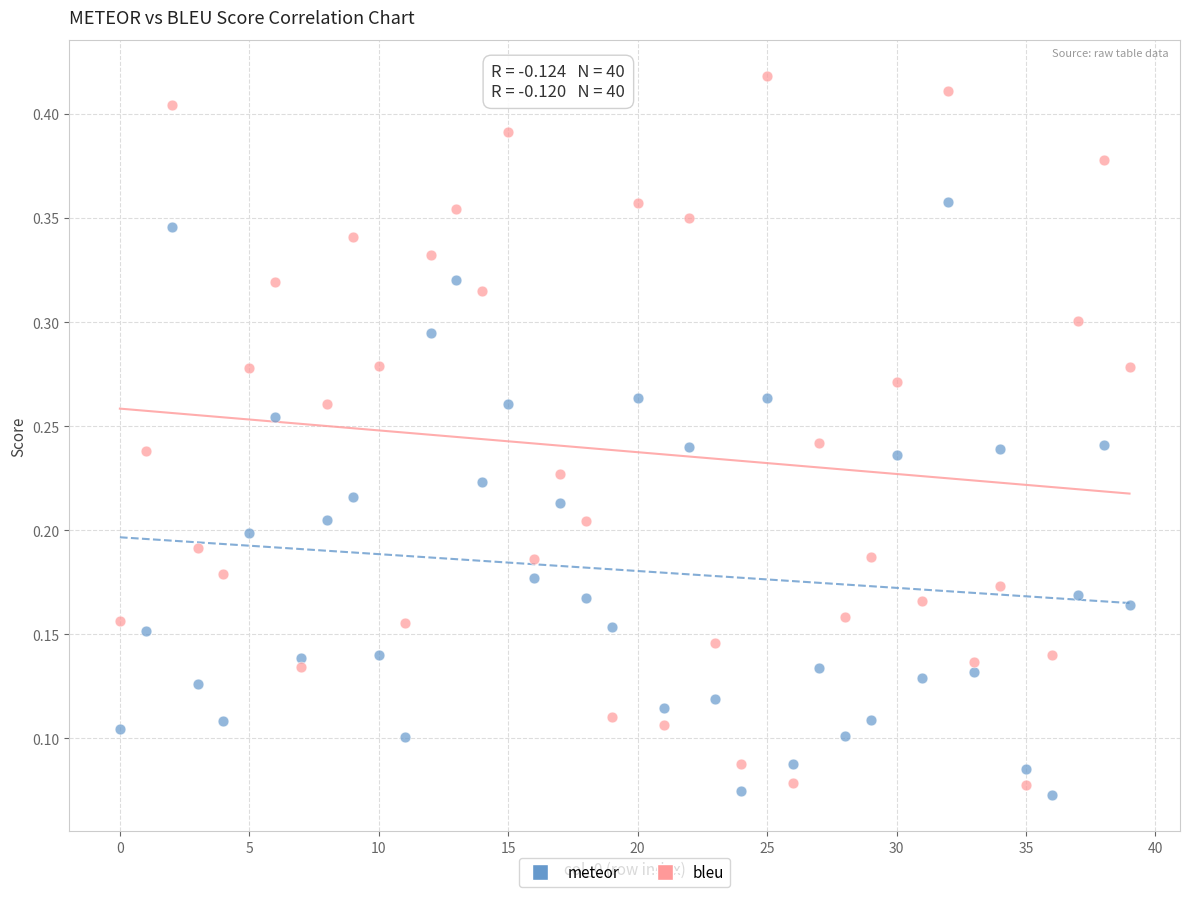

Which series has the largest Y range (max minus min)?

bleu